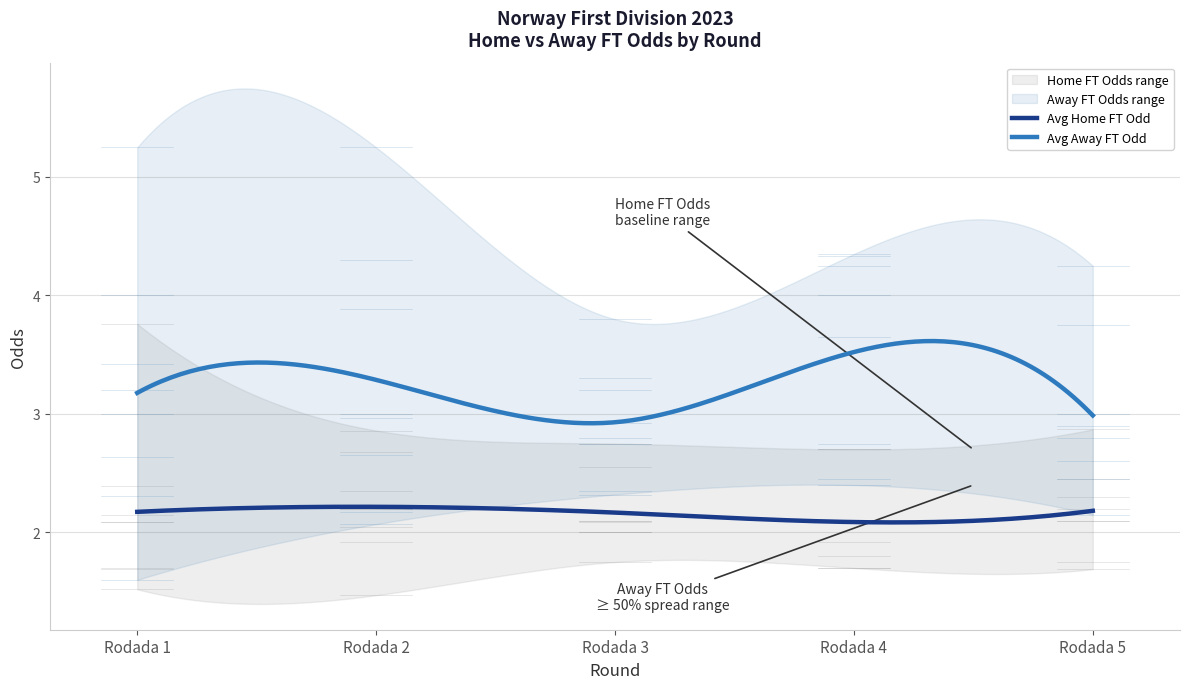

True or false: Avg Away FT Odd and Avg Home FT Odd cross at least once.

False